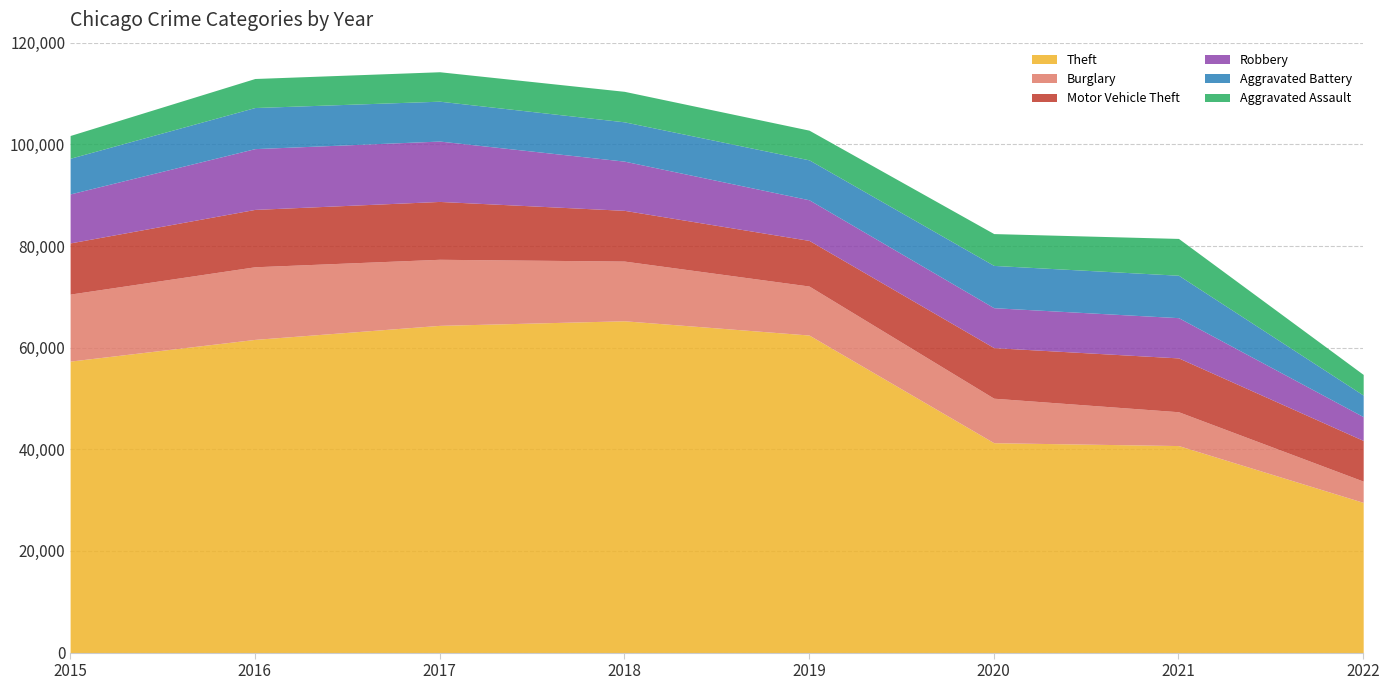

Which series ends up on top after the final intersection of Burglary and Robbery?

Robbery